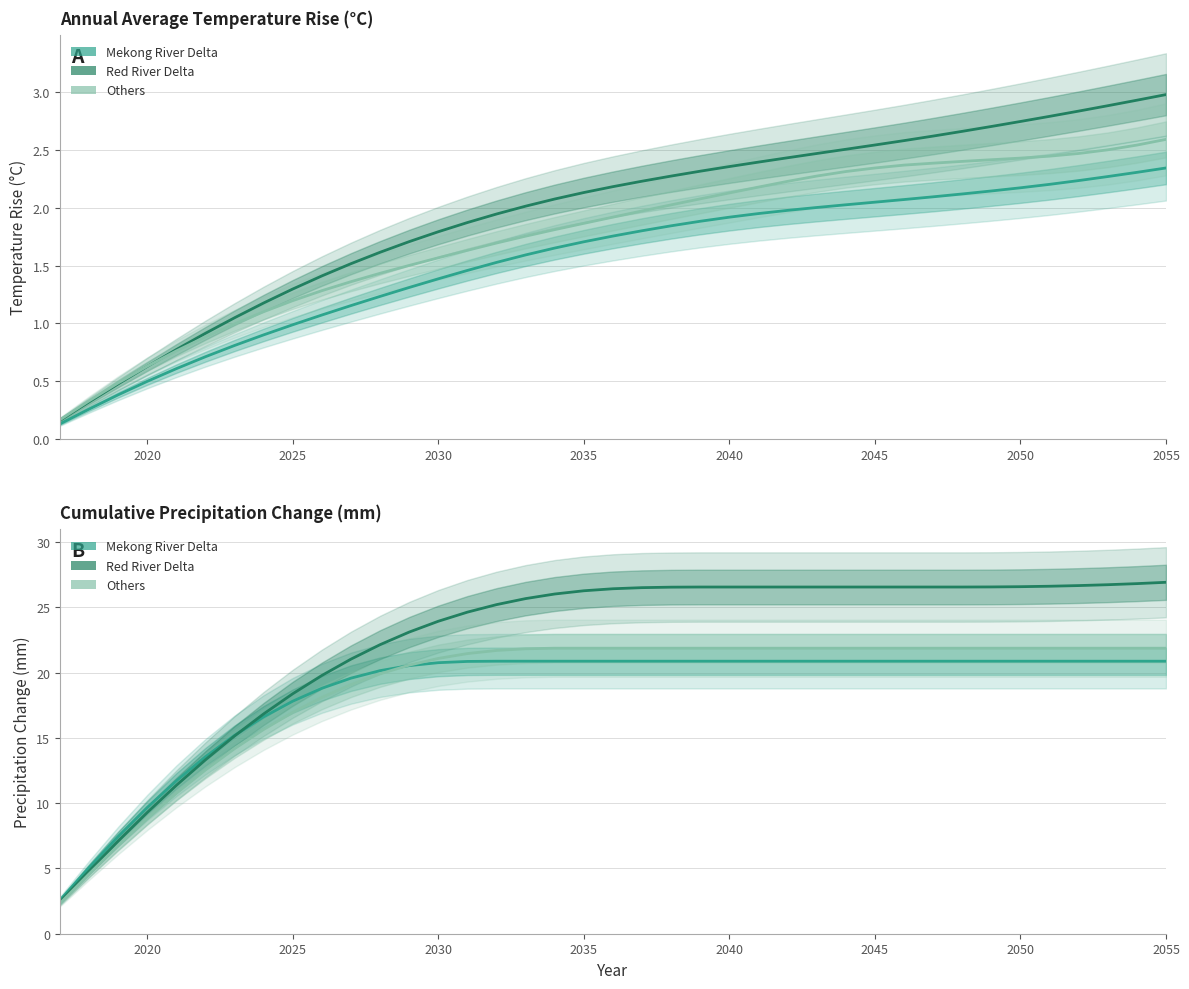

What are all the series names shown in the legend?

Mekong River Delta, Red River Delta, Others